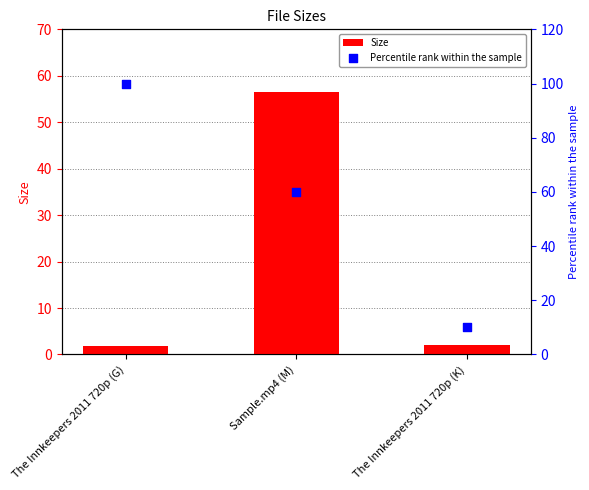

Which series reaches the maximum Y coordinate?

Percentile rank within the sample